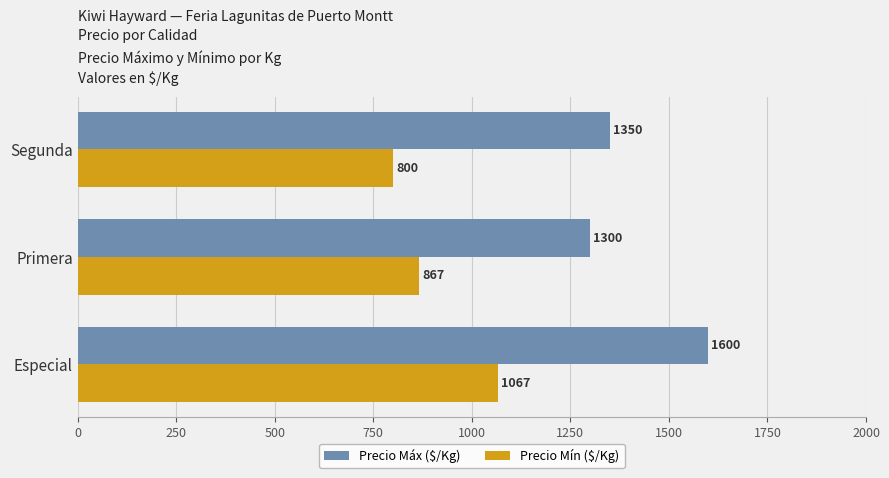

Rank the series by their maximum value, from highest to lowest.

Precio Máx ($/Kg), Precio Mín ($/Kg)